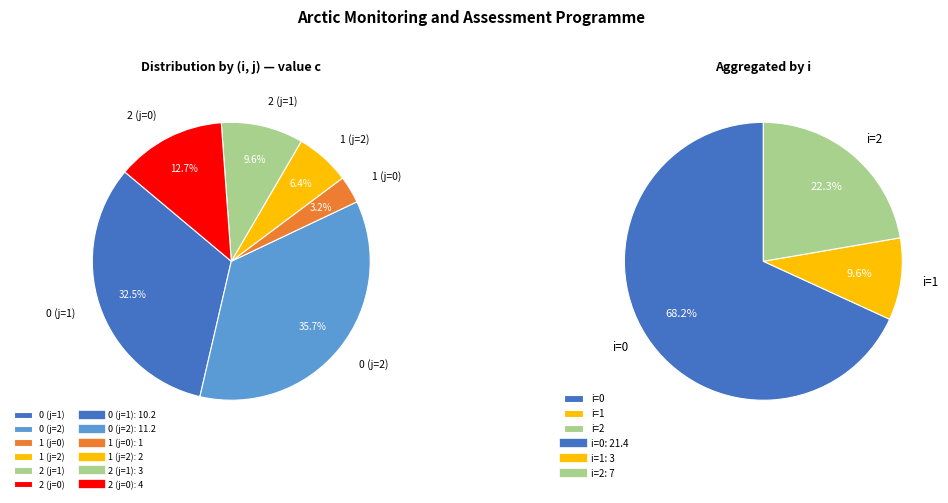

How many segments does this pie chart have?

6